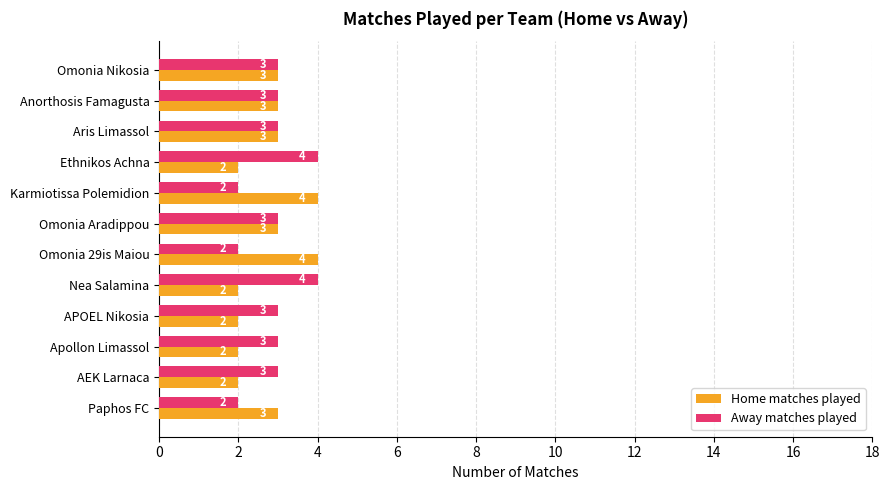

What is the highest value of the Home matches played series?

4